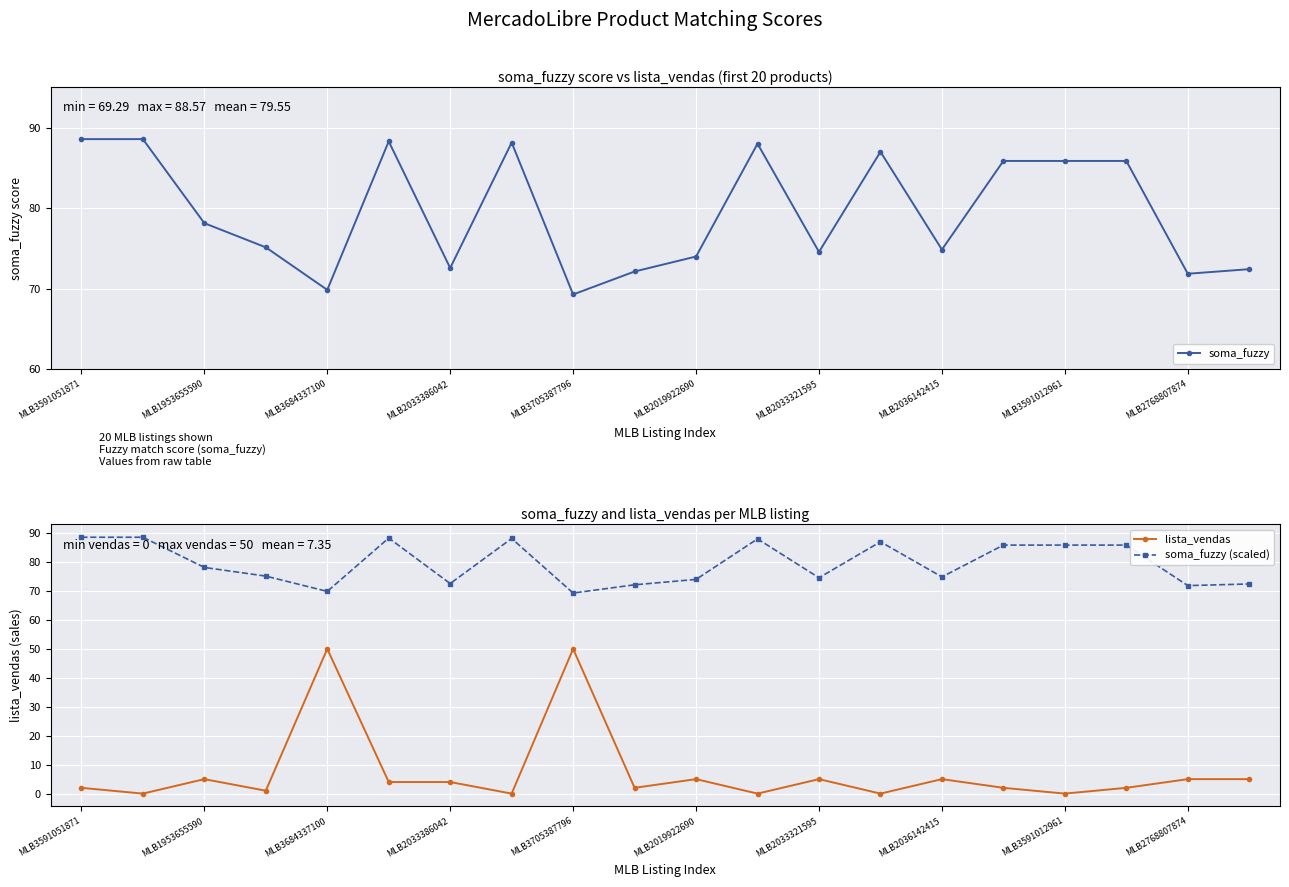

What is the difference between the maximum and minimum values in the lista_vendas series?

50.0